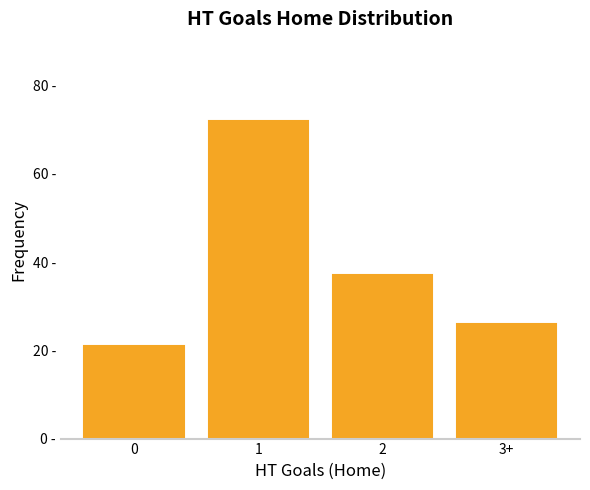

Is it true that the value at 2 is 54?

False